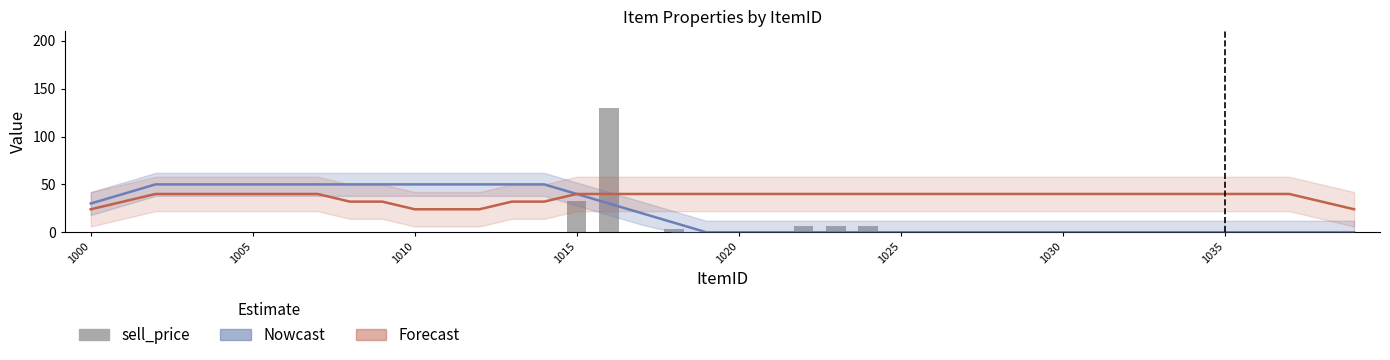

The value at 22 is 1.7. True or false?

False